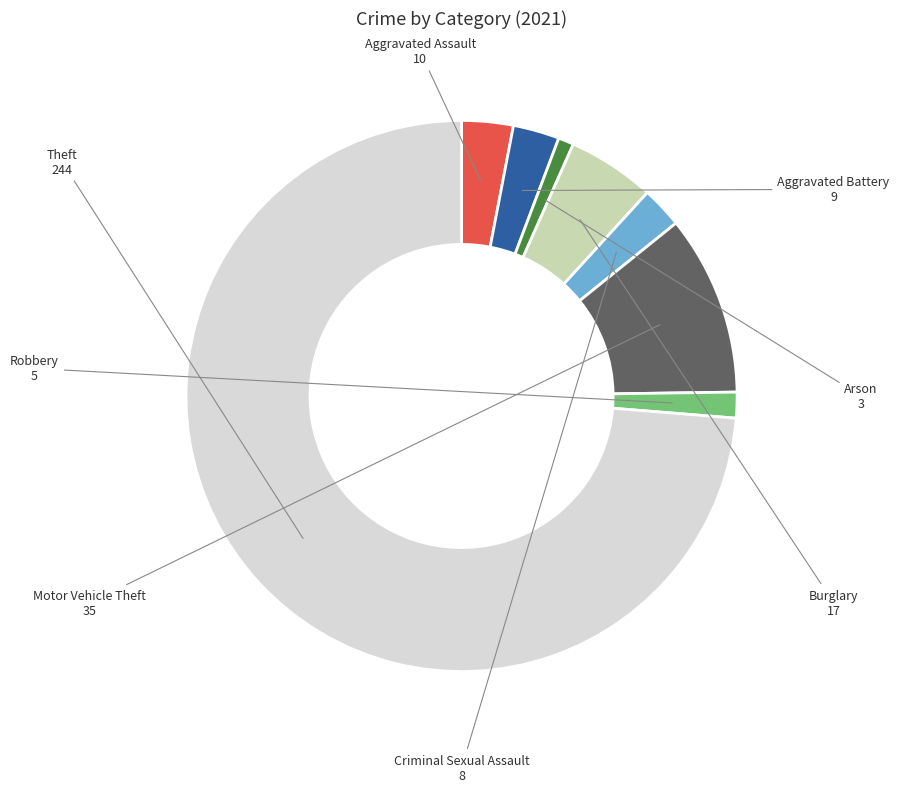

What is the smallest slice in the pie chart?

Arson